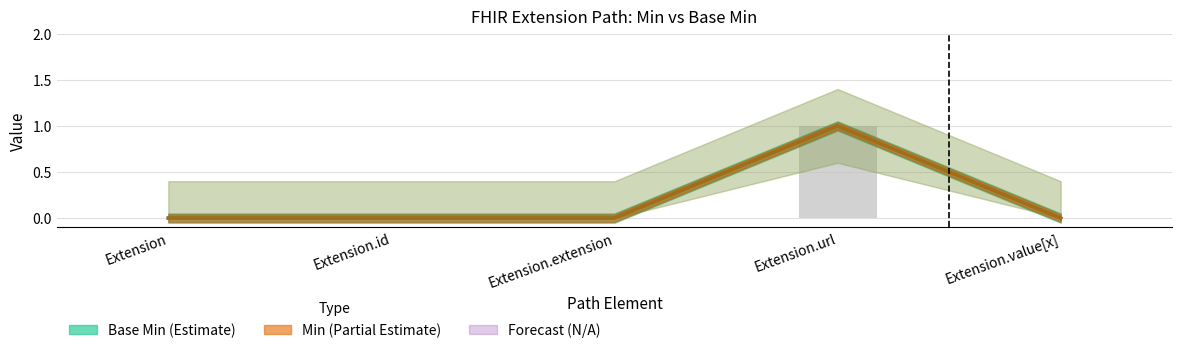

Count the Min (Partial Estimate) values in the range 0 to 1.

5